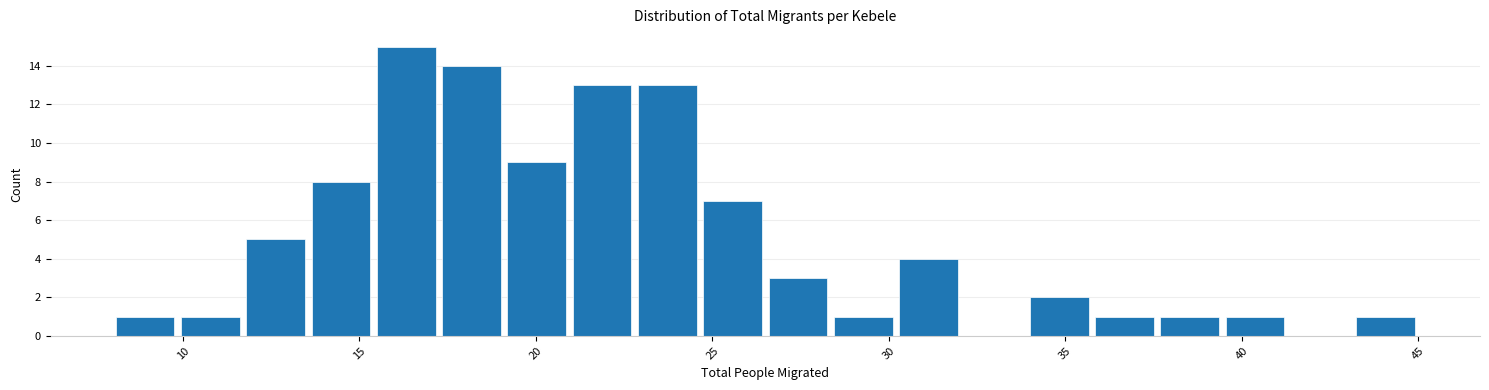

Read against the x-axis, roughly where is the centre of the tallest bar?

16.5